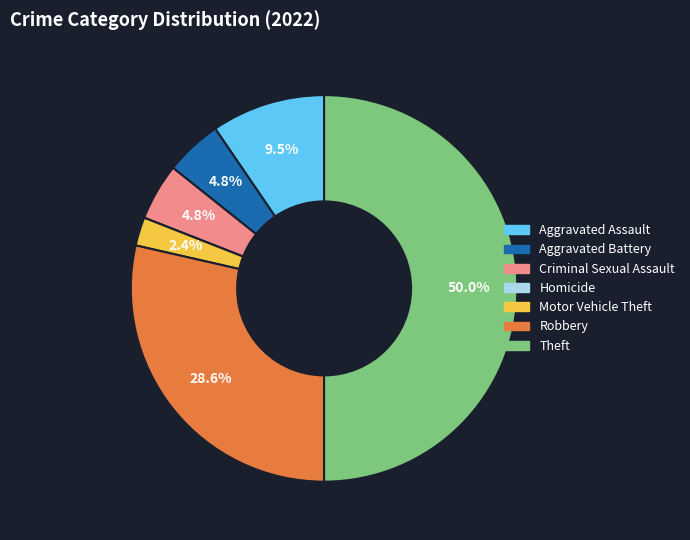

What portion of the pie excludes Theft?

50.0%